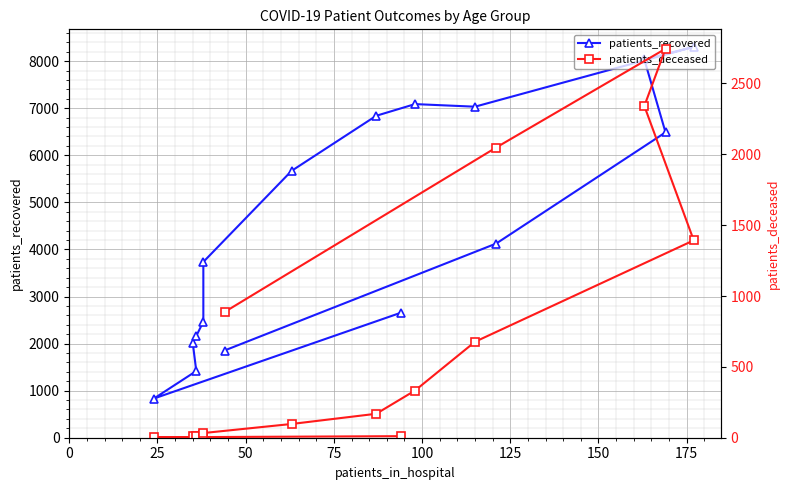

Reading left to right, list all the values displayed in this chart.

patients_recovered: 2656	833	1417	2011	2162	2465	3735	5669	6840	7088	7033	8303	8036	6488	4125	1853
patients_deceased: 11	3	3	13	12	19	33	97	169	333	677	1393	2341	2745	2048	887